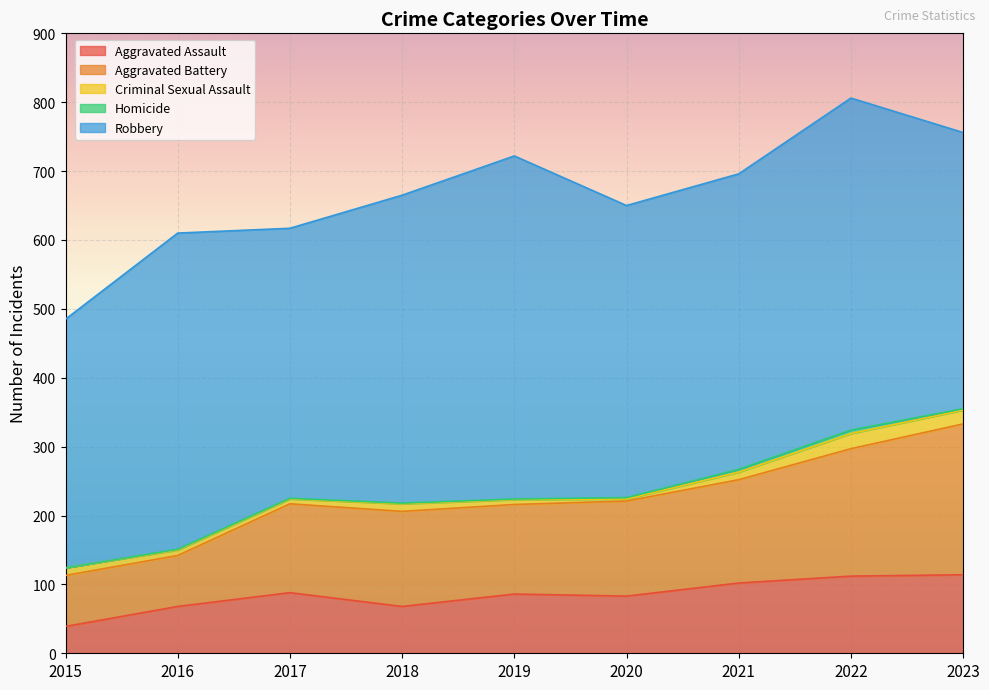

Is it true that Robbery equals 294 at 2018?

False